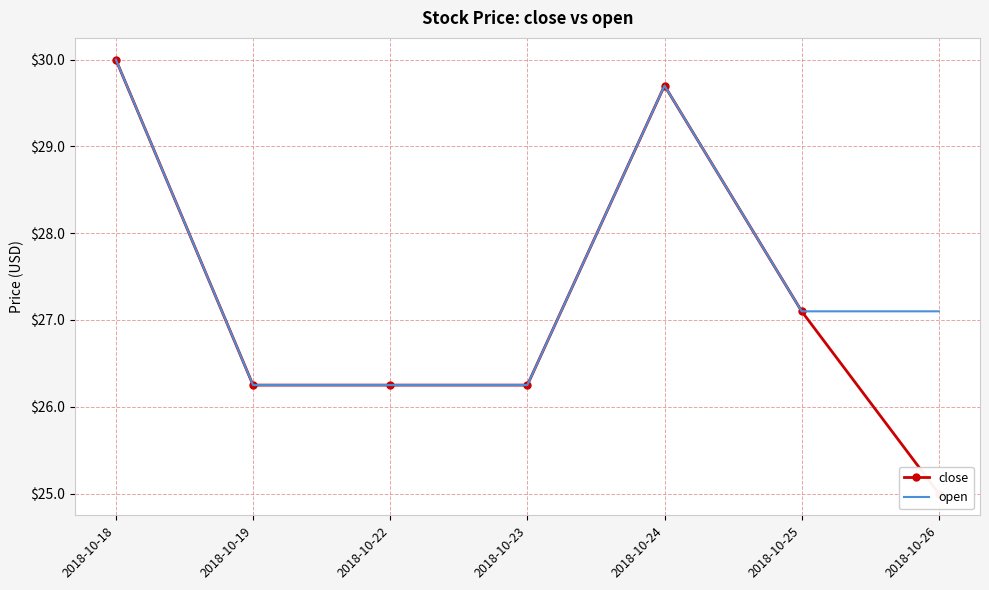

What are all the series names shown in the legend?

close, open